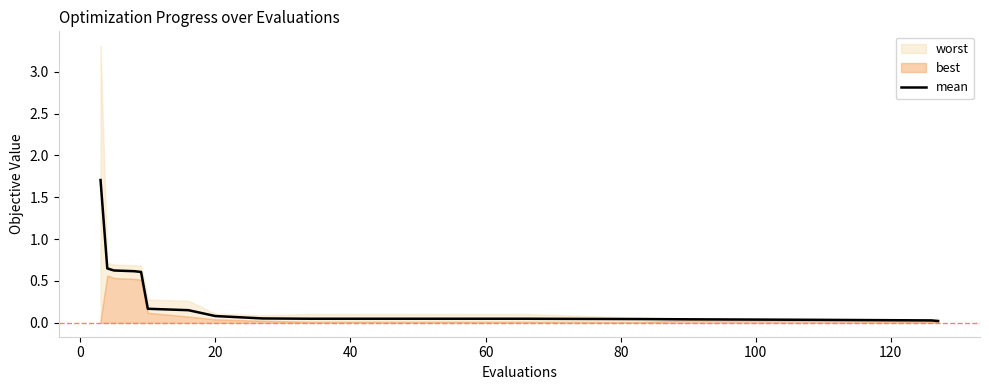

What is the highest value of the mean series?

1.7